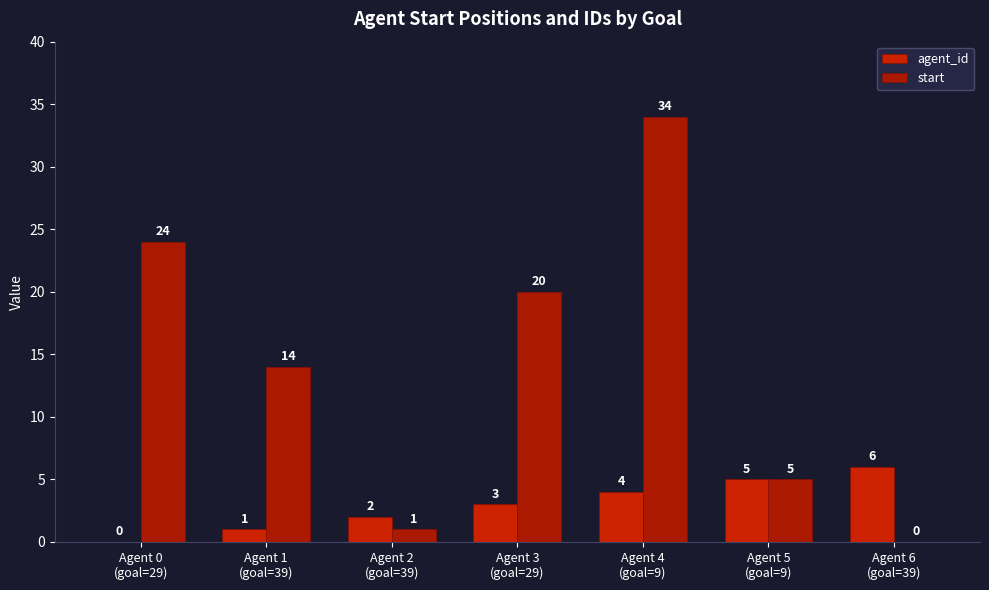

How many data points does each series have?

7